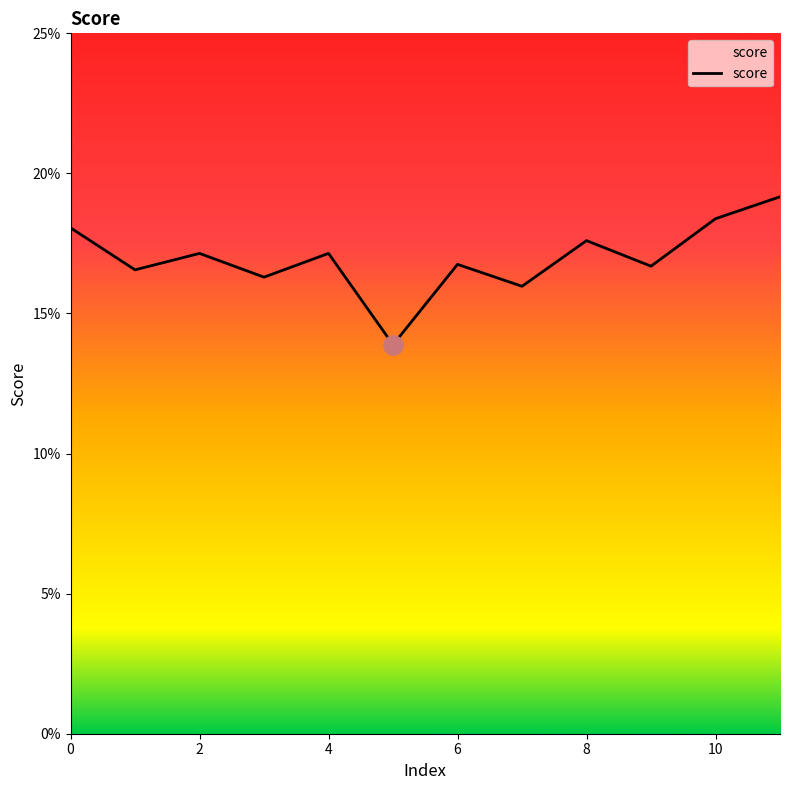

Reading left to right, what are all the values shown in this chart?

0.2	0.2	0.2	0.2	0.2	0.1	0.2	0.2	0.2	0.2	0.2	0.2